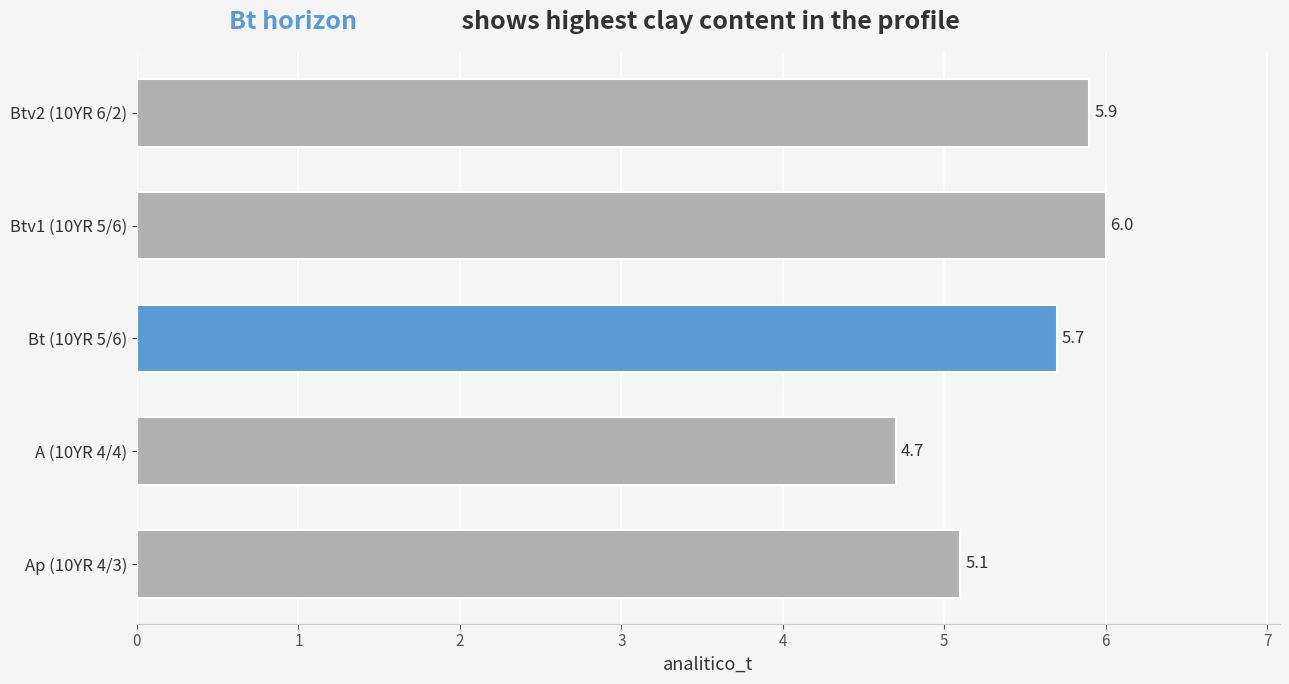

What is the difference between the maximum and minimum values?

1.3